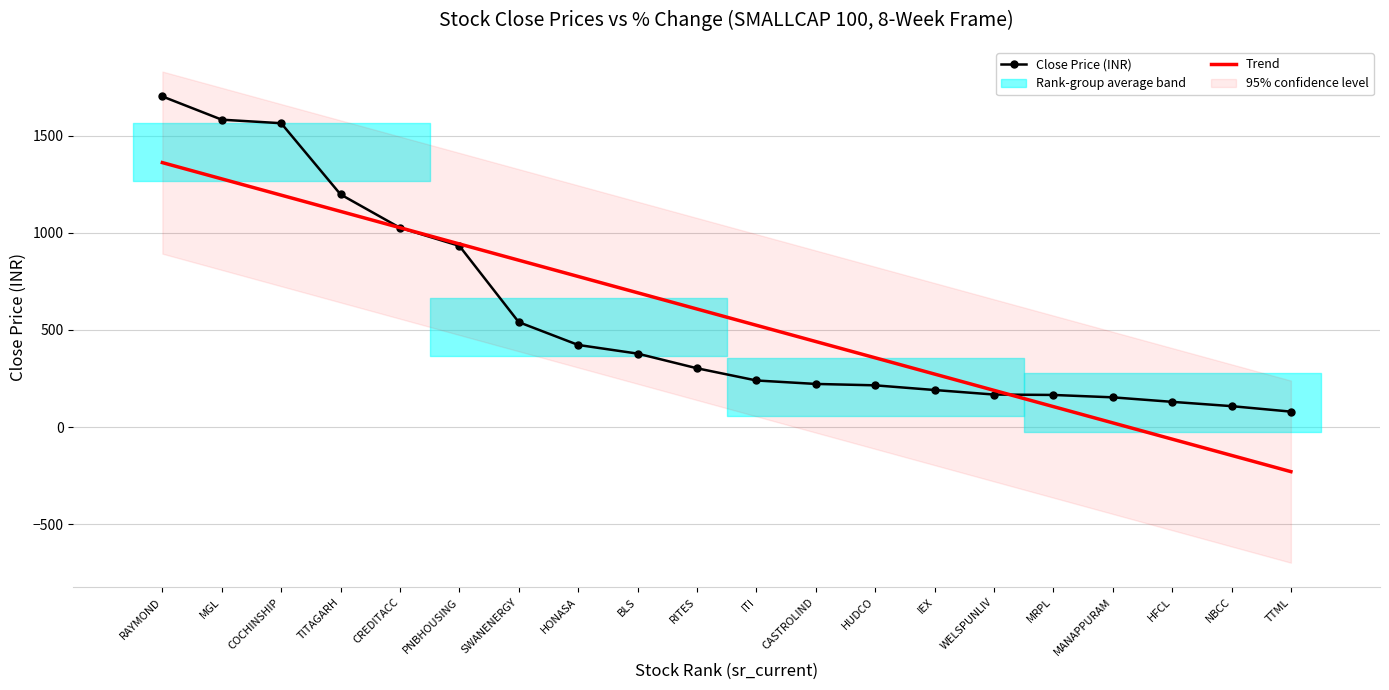

Rank the series by their average value, from lowest to highest.

Trend, Close Price (INR)